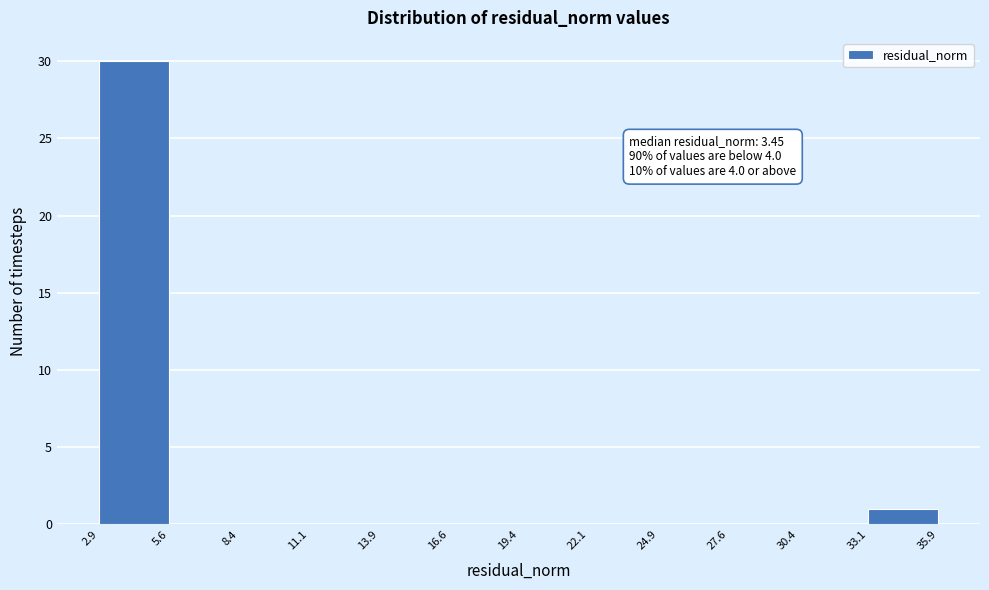

Over which range of the x-axis is the bar tallest?

2.9 to 5.6